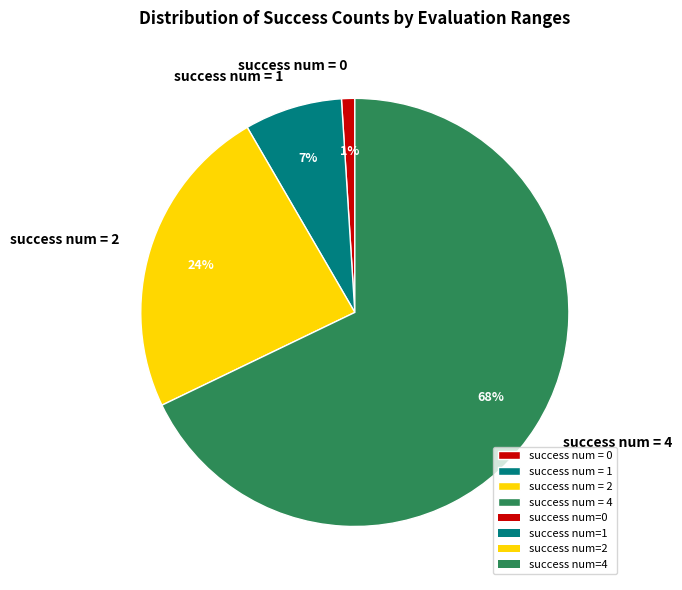

What is the ratio of the value at success num = 1 to the value at success num = 2?

0.3